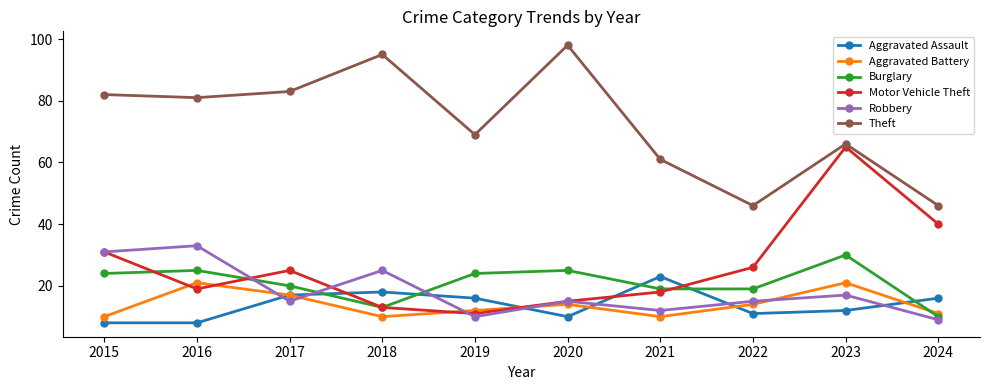

True or false: Aggravated Assault has a value of 12 at 2023.

True